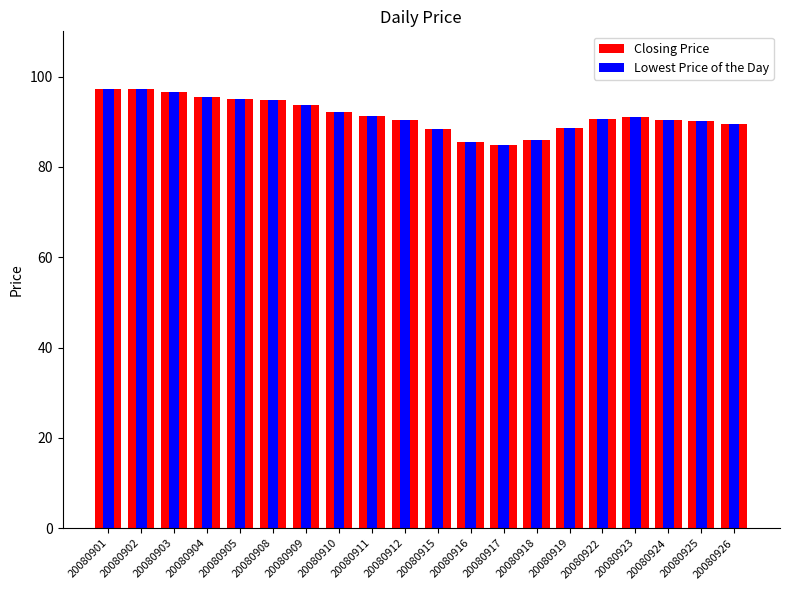

What is the sum of all Closing Price values?

1828.7